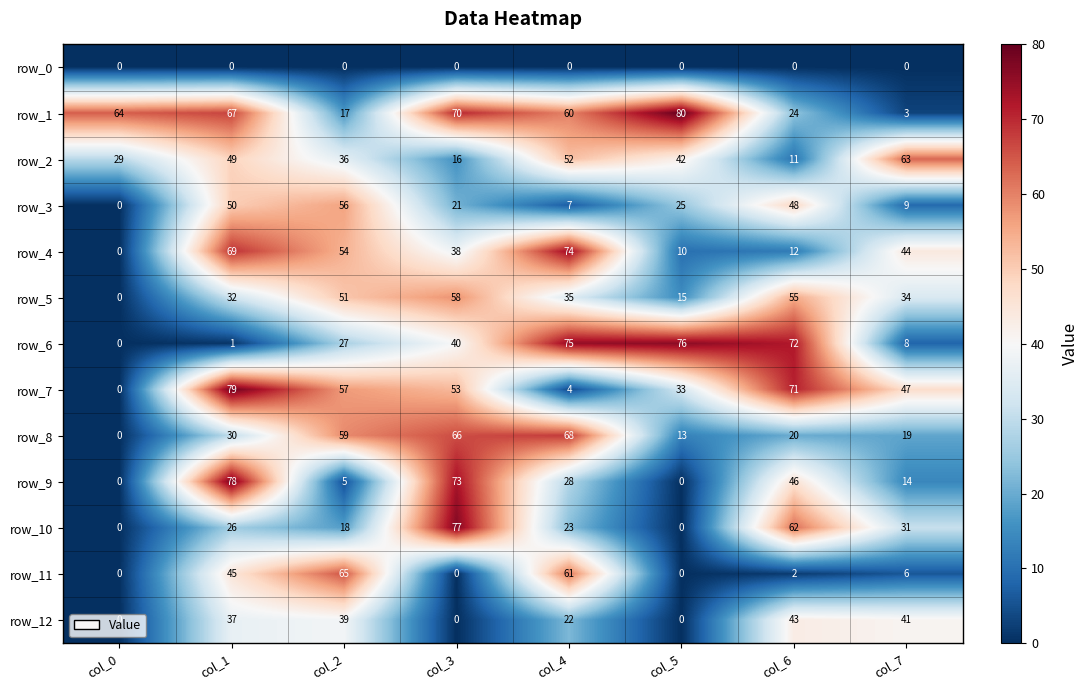

Is the value of row_5 at col_1 greater than the value of row_11 at col_6?

Yes